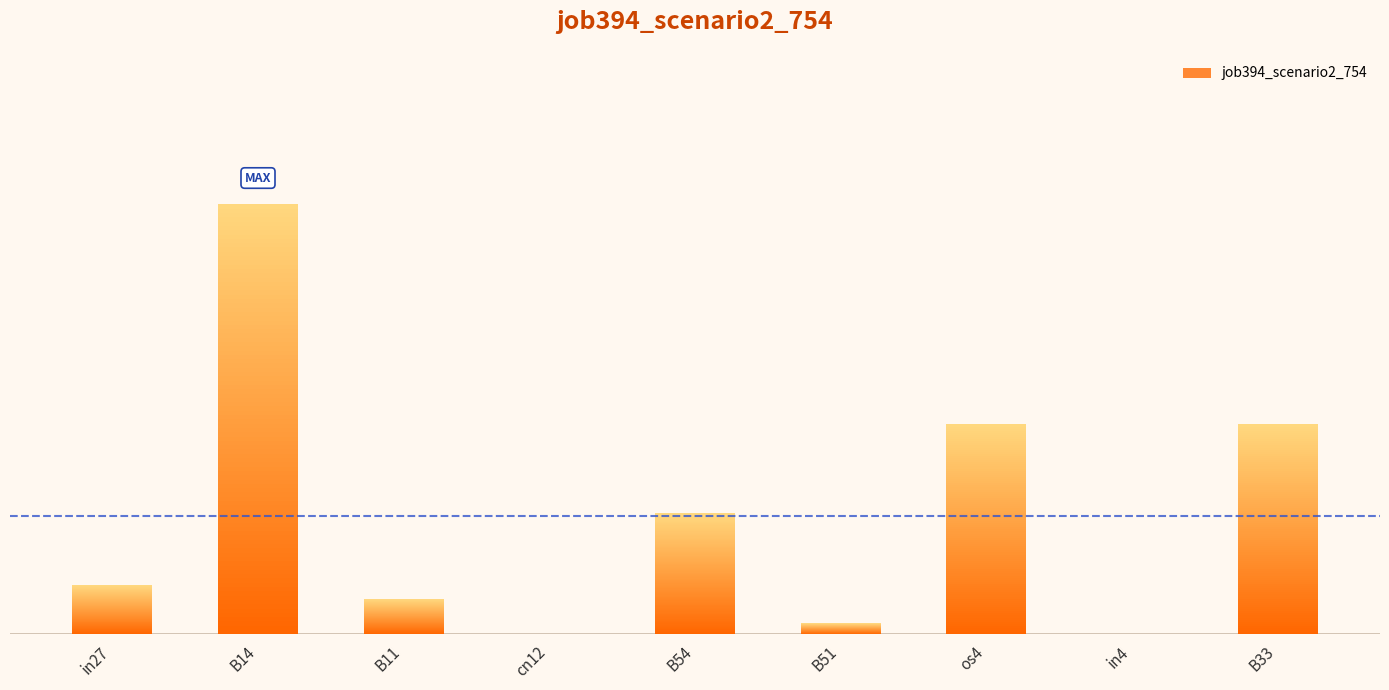

Rank the categories by value from highest to lowest.

B14, os4, B33, B54, in27, B11, B51, cn12, in4